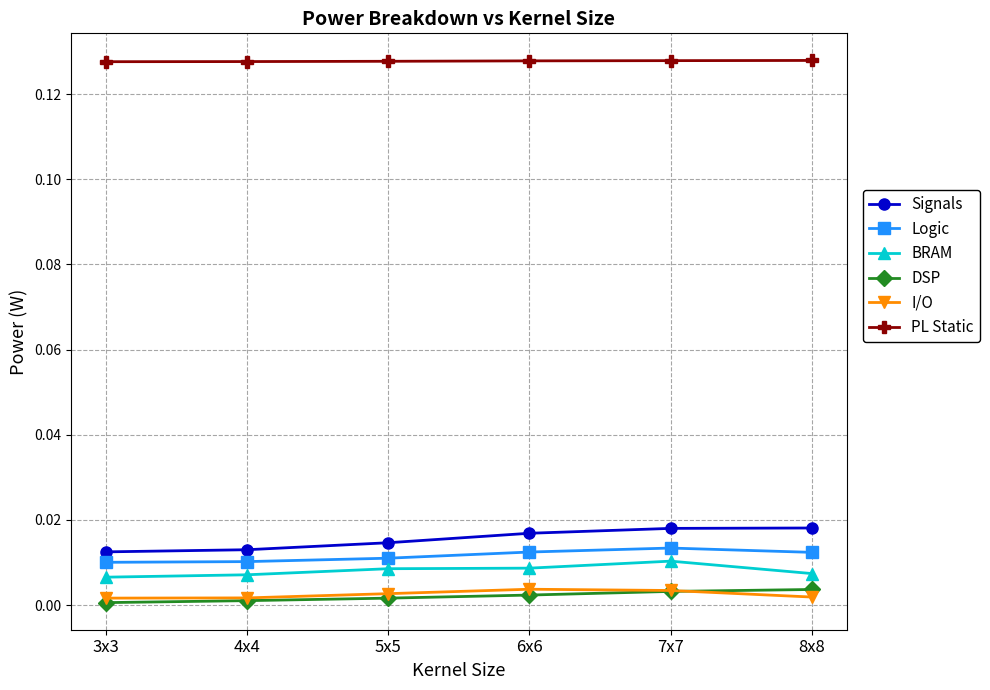

True or false: Signals and DSP cross at least once.

False